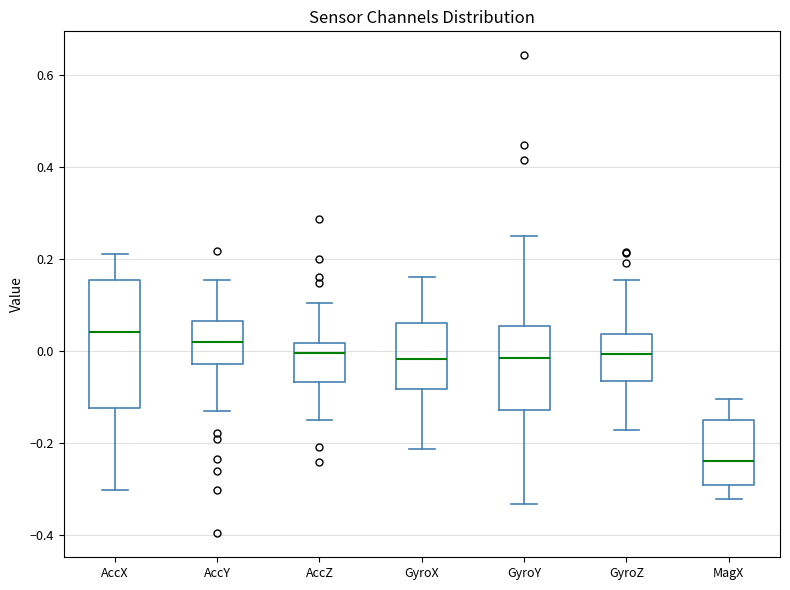

Reading left to right, read every box against the y-axis: the position of its median line, the range the box covers, and the ends of its whiskers. The values are not printed on the chart, so give them approximately, as read against the axis.

AccX: median 0.04, box -0.12 to 0.16, whiskers -0.30 to 0.22
AccY: median 0.02, box -0.02 to 0.06, whiskers -0.14 to 0.16
AccZ: median 0.00, box -0.06 to 0.02, whiskers -0.14 to 0.10
GyroX: median -0.02, box -0.08 to 0.06, whiskers -0.22 to 0.16
GyroY: median -0.02, box -0.12 to 0.06, whiskers -0.34 to 0.26
GyroZ: median 0.00, box -0.06 to 0.04, whiskers -0.18 to 0.16
MagX: median -0.24, box -0.30 to -0.14, whiskers -0.32 to -0.10